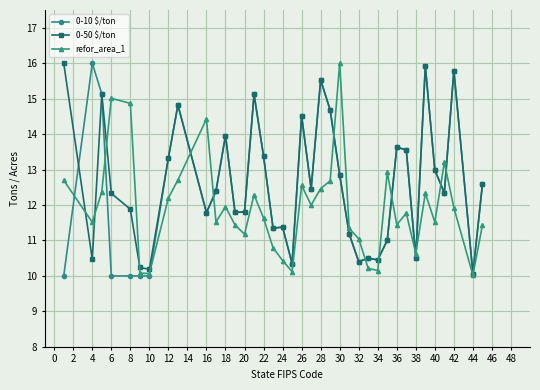

What is the maximum value for refor_area_1?

16.0